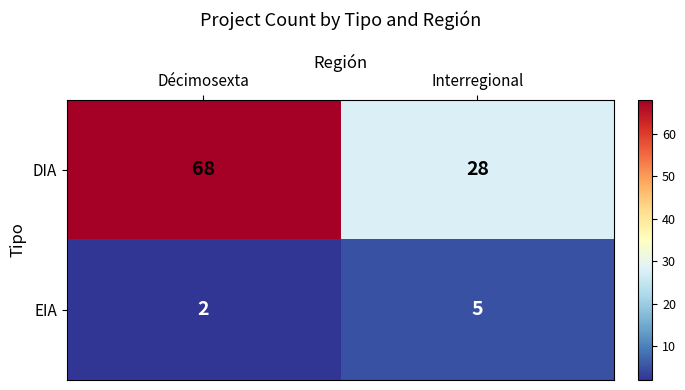

Rank the series at Interregional from highest to lowest value.

DIA, EIA